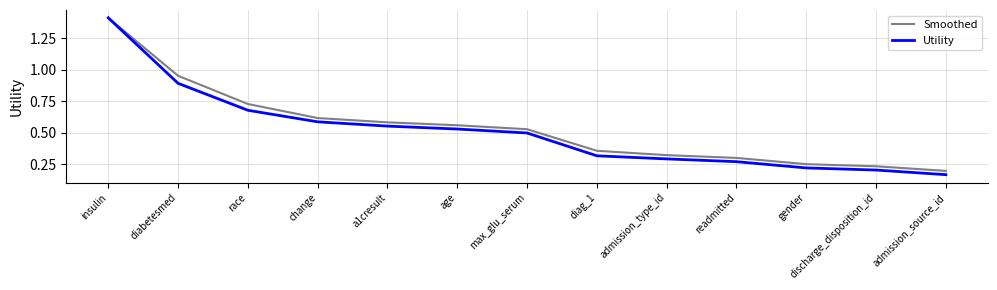

True or false: Utility has more than 1 interior local peaks.

False